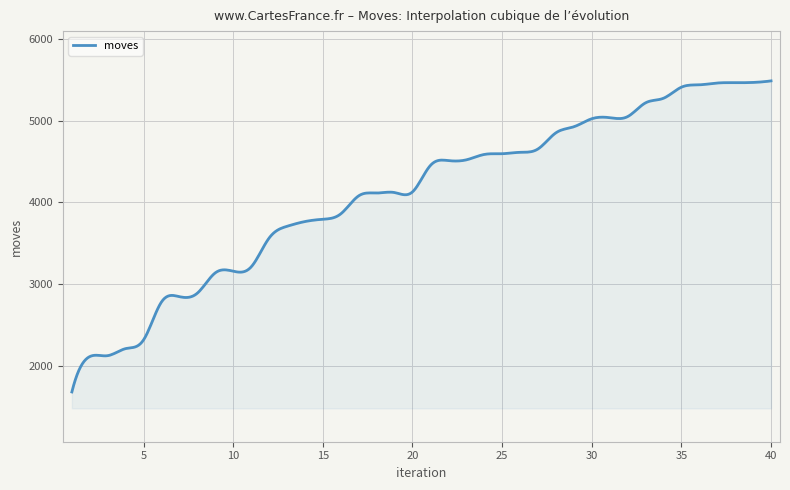

What is the difference between the maximum and minimum values?

3797.0